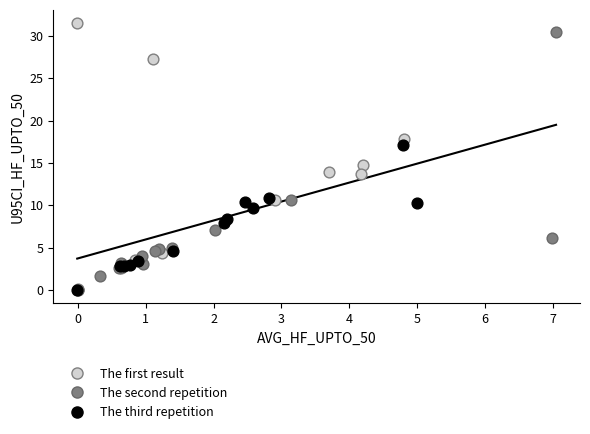

Which series contains the highest Y value?

The first result